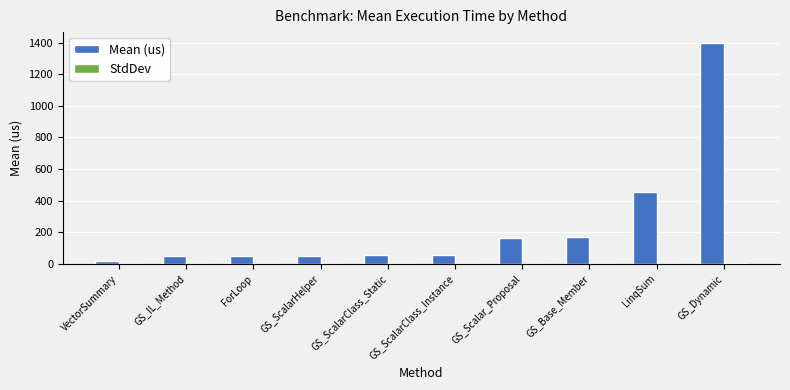

Does the chart contain stacked bars?

No